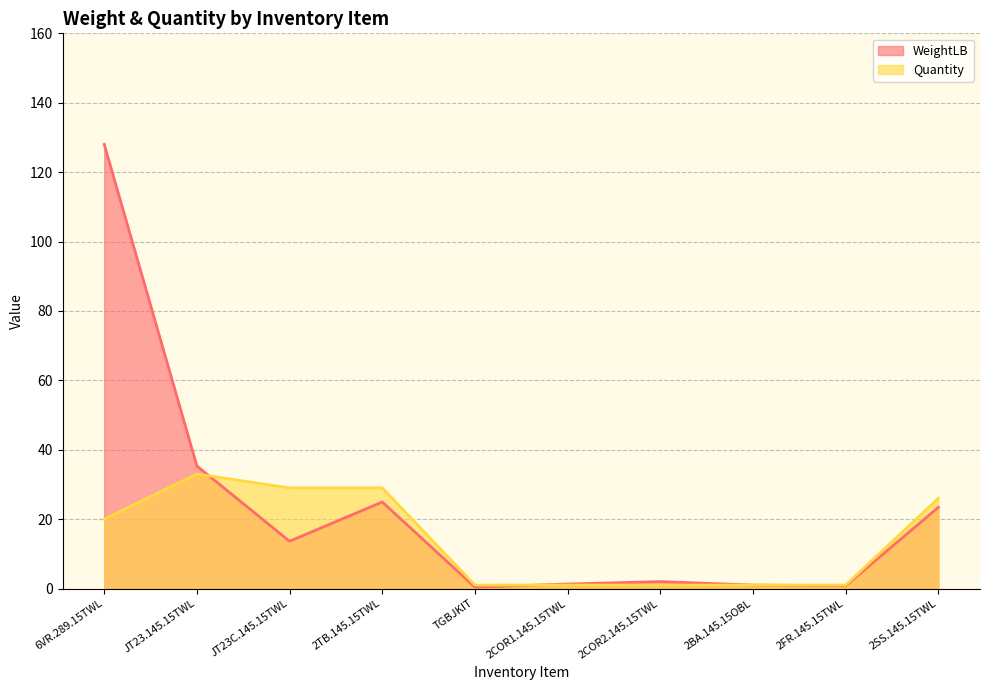

True or false: Quantity has a value of 20.0 at 6VR.289.15TWL.

True